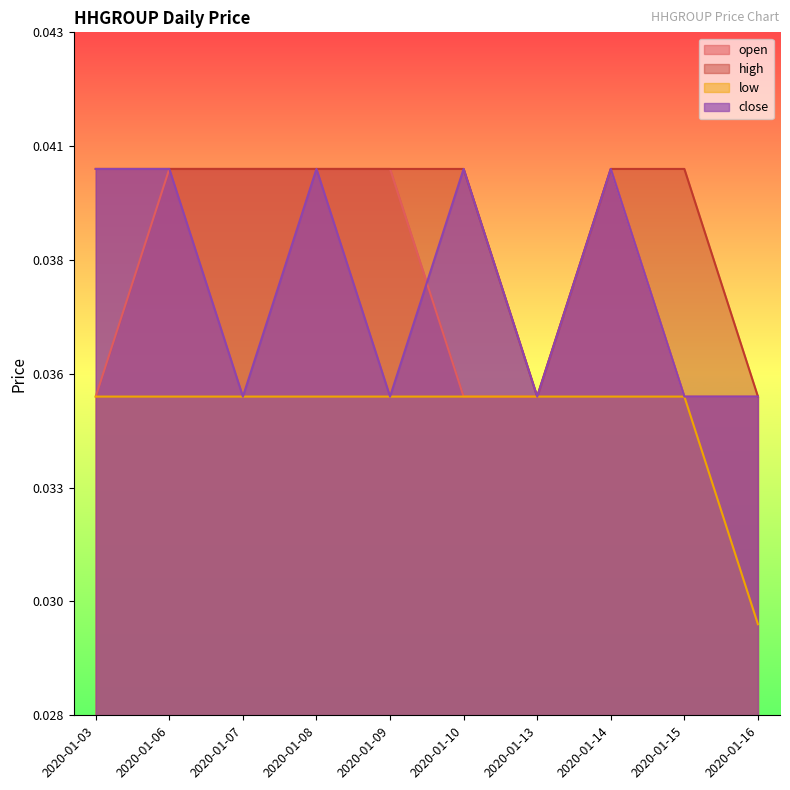

How many lines are shown in the chart?

4